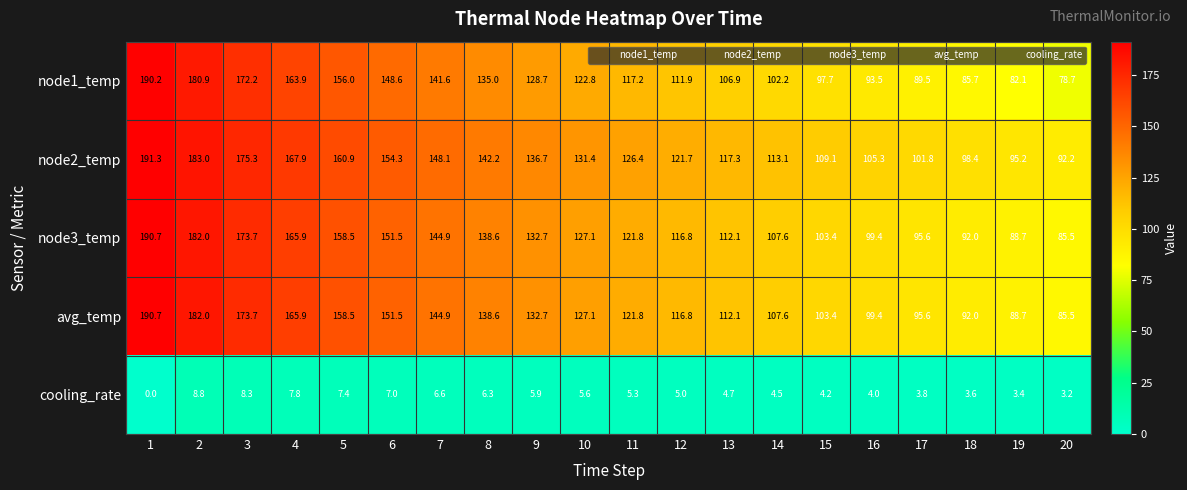

At which label does node1_temp reach its minimum?

20